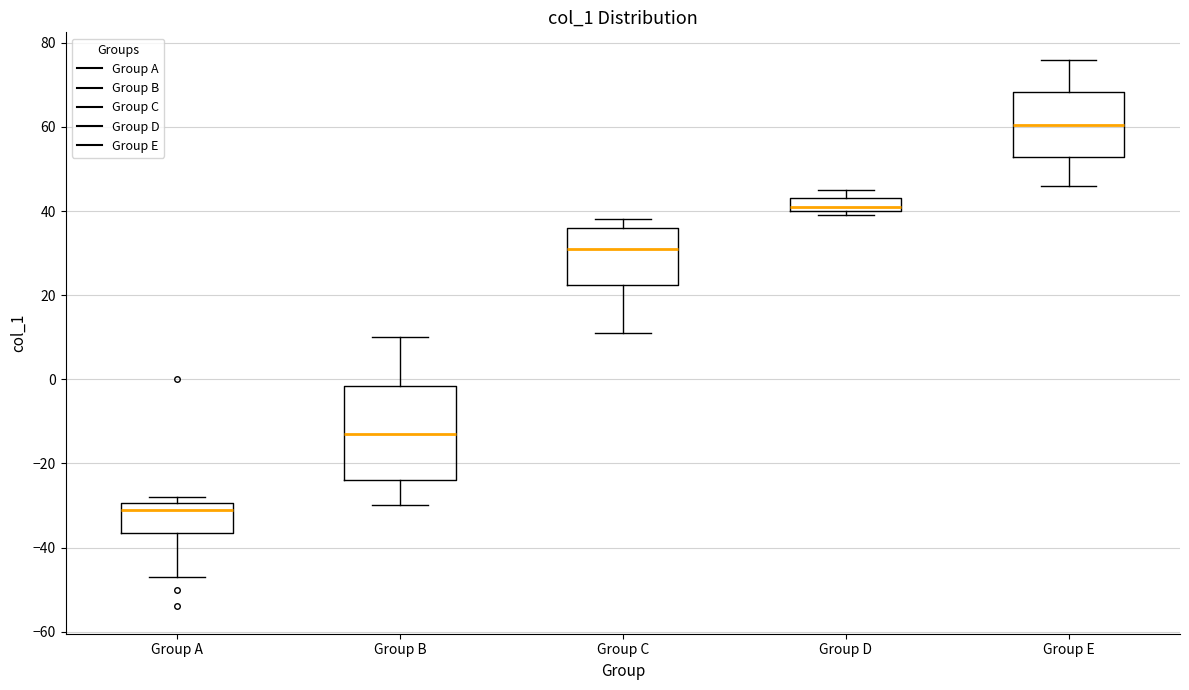

Reading left to right, transcribe this box plot: for each box, give where its median line is, the range the box spans, and where its two whiskers end, as read against the y-axis. The values are not printed on the chart, so give them approximately, as read against the axis.

Group A: median -30 (just below the box's upper edge), box -36 to -30, whiskers -46 to -28
Group B: median -12, box -24 to -2, whiskers -30 to 10
Group C: median 32, box 22 to 36, whiskers 12 to 38
Group D: median 42, box 40 to 44, whiskers 40 (just below the box's lower edge) to 46
Group E: median 60, box 52 to 68, whiskers 46 to 76